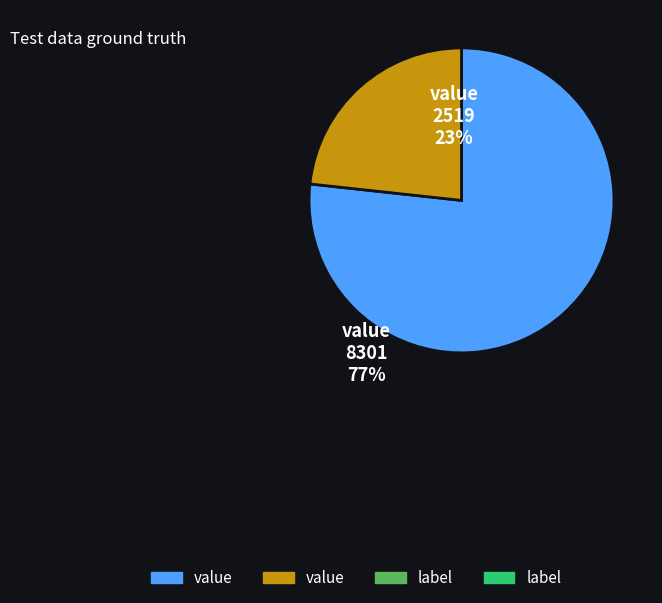

Is there any slice that represents more than half of the pie?

Yes